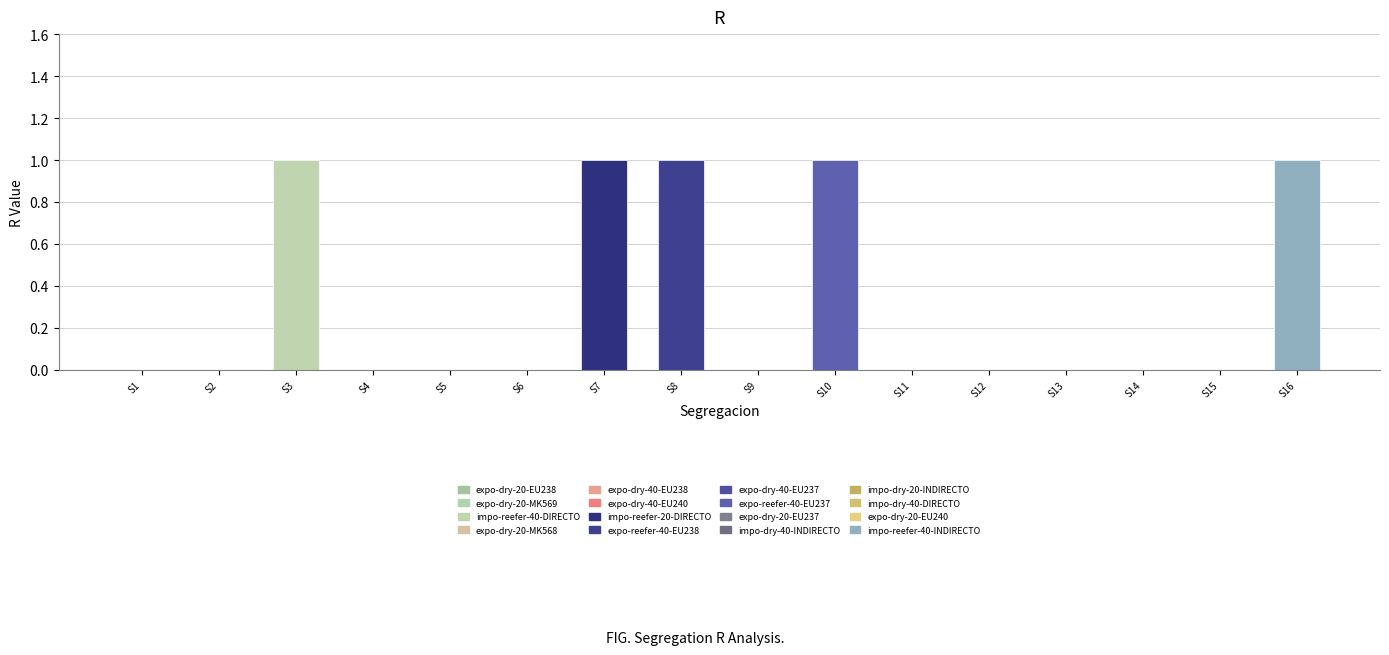

Reading right to left, transcribe all the data shown in this chart.

S16=1	S15=0	S14=0	S13=0	S12=0	S11=0	S10=1	S9=0	S8=1	S7=1	S6=0	S5=0	S4=0	S3=1	S2=0	S1=0